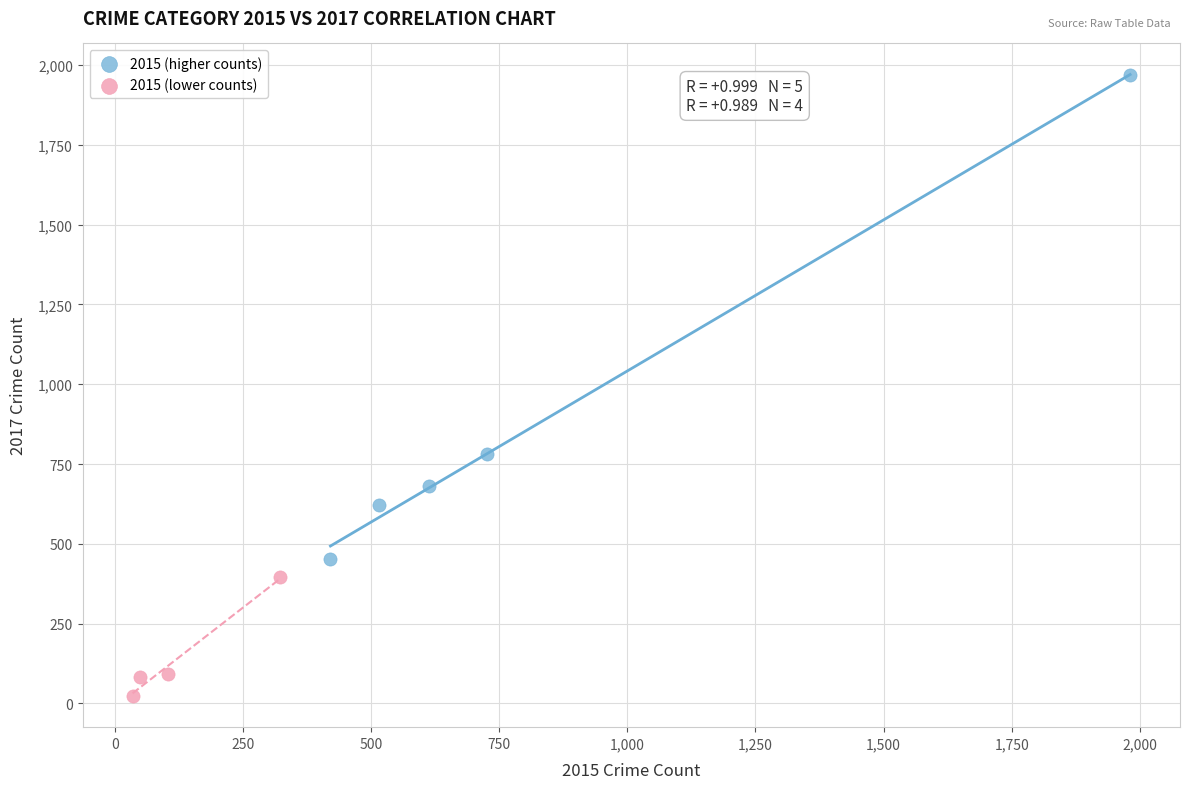

Which series reaches the minimum Y coordinate?

2015 (lower counts)